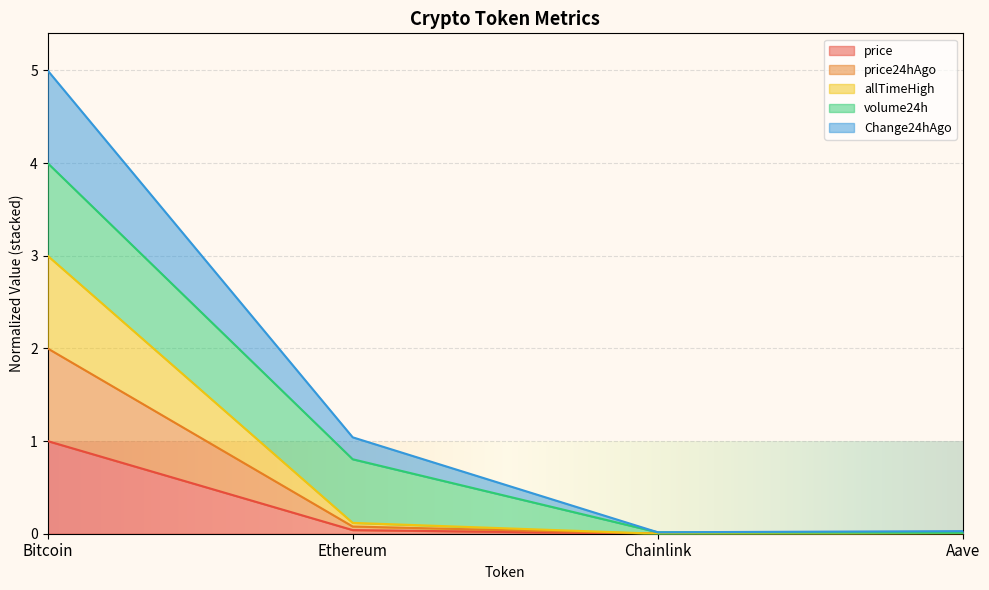

Is it true that allTimeHigh equals 1.5 at Bitcoin?

False